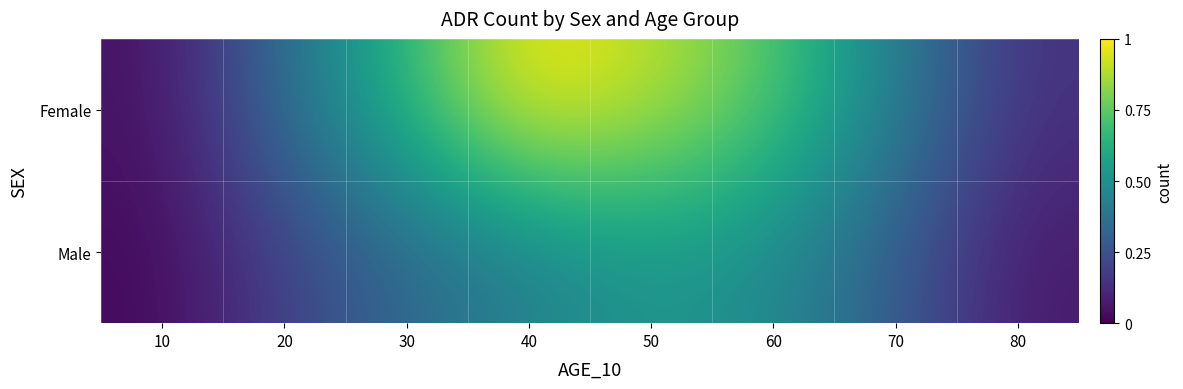

What is the greatest value displayed?

1.0